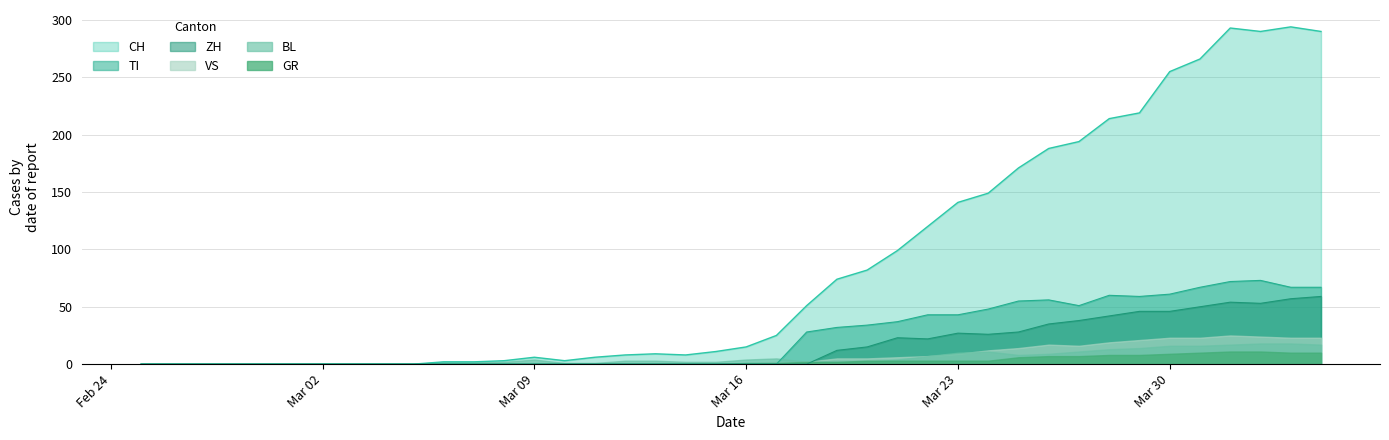

How many categories are shown in the chart?

40